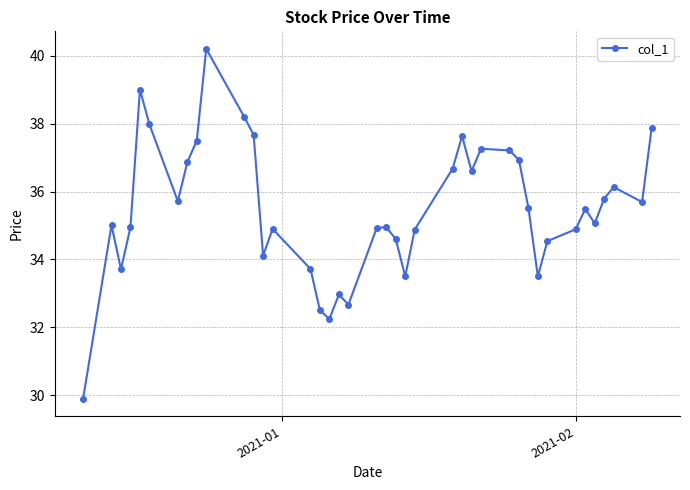

What is the sum of all values?

1419.4